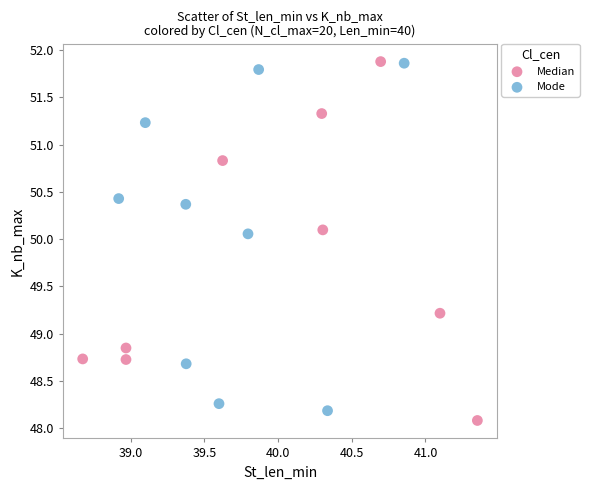

Which series contains the lowest Y value?

Median